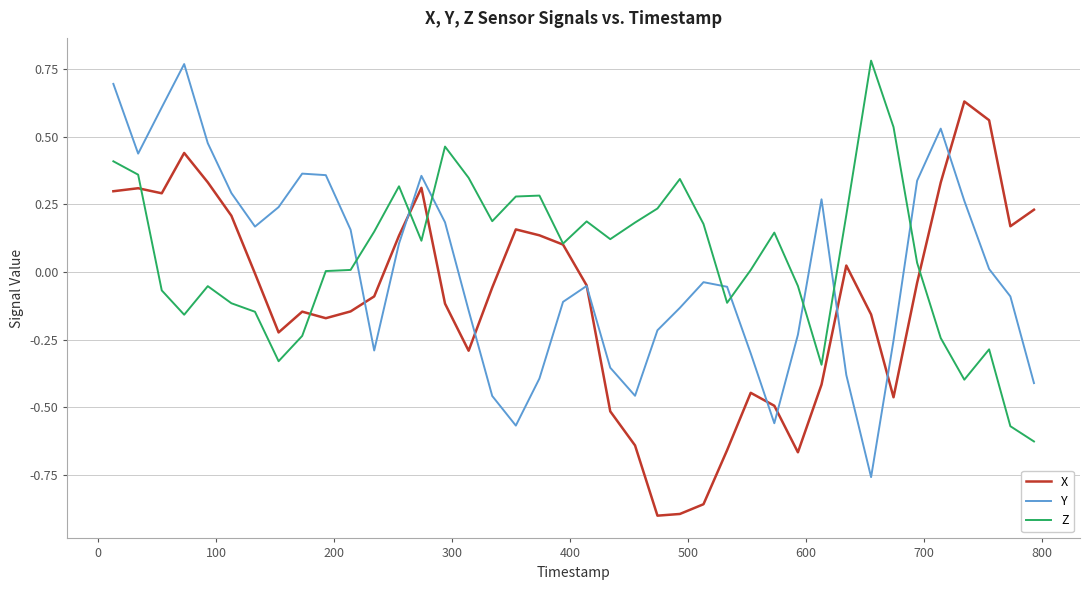

What are all the series names shown in the legend?

X, Y, Z